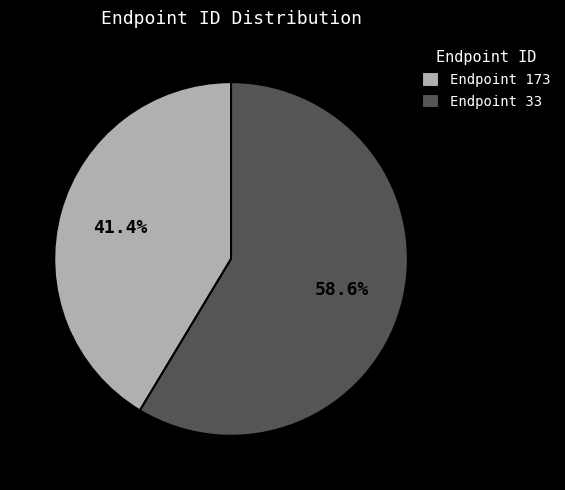

Rank the categories by value from highest to lowest.

Endpoint 33, Endpoint 173